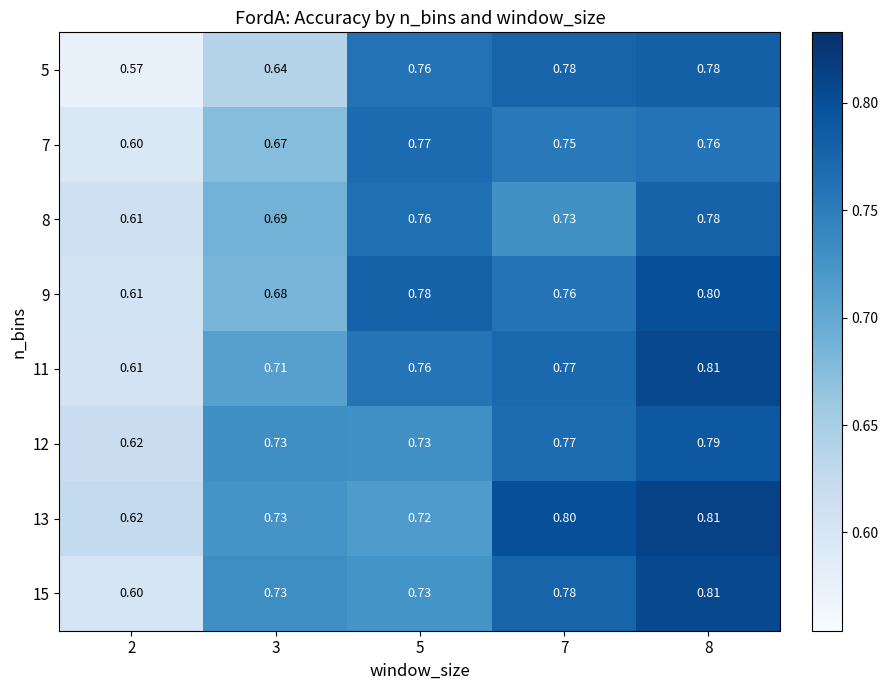

What is the total value across all series at 3?

5.6